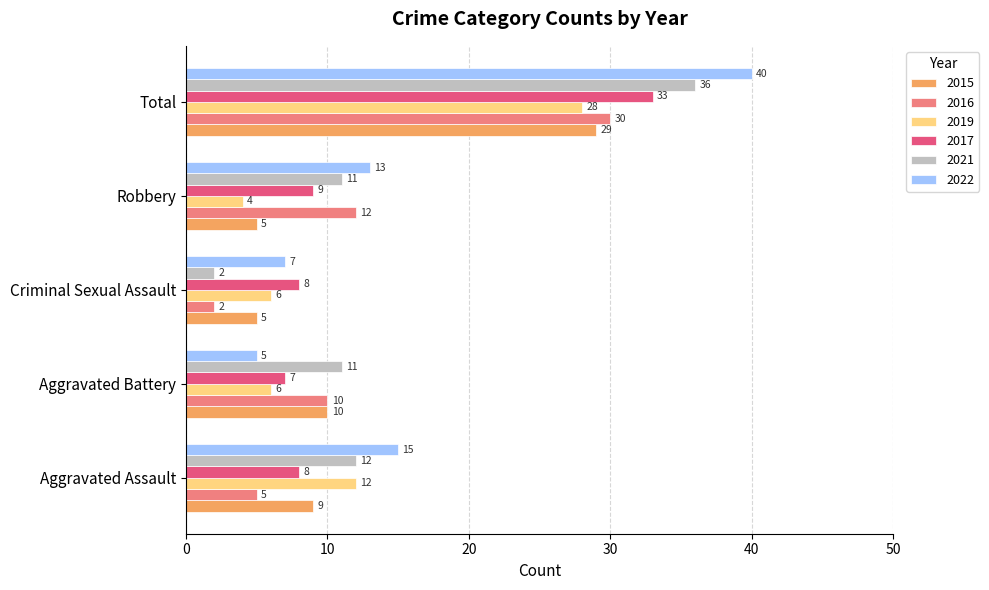

True or false: 2015 has a value of 5 at Criminal Sexual Assault.

True